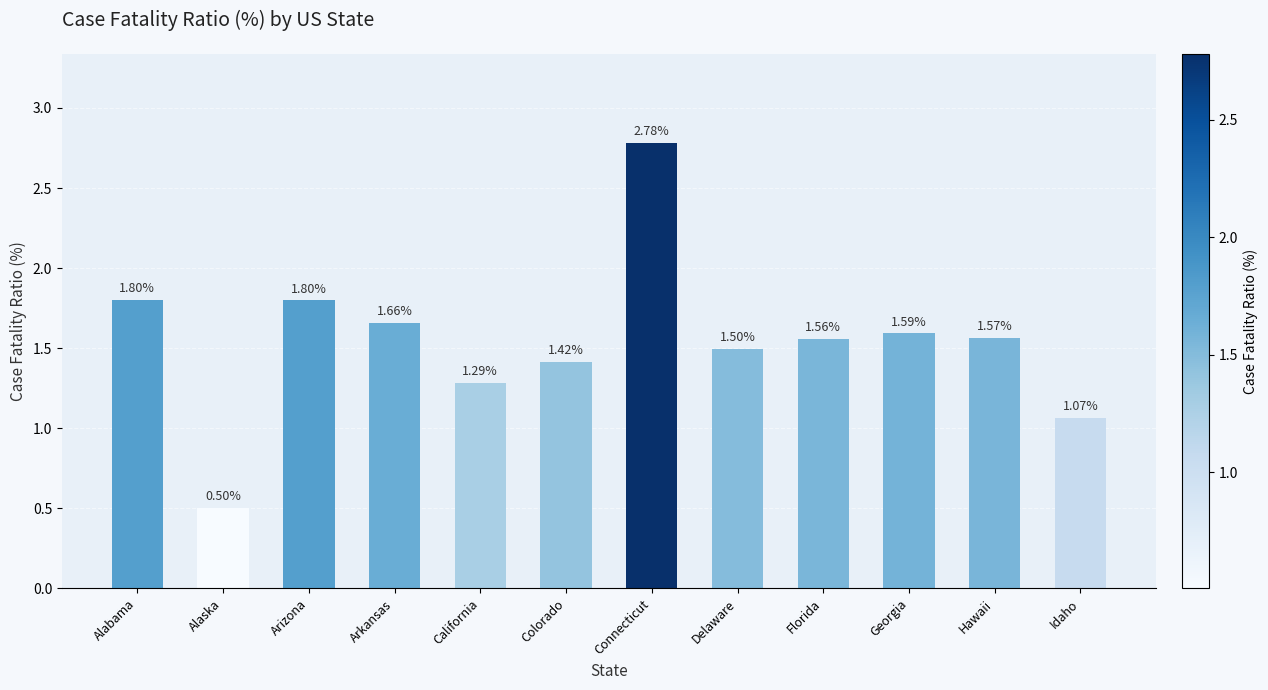

Which has a higher value, Colorado or California?

Colorado